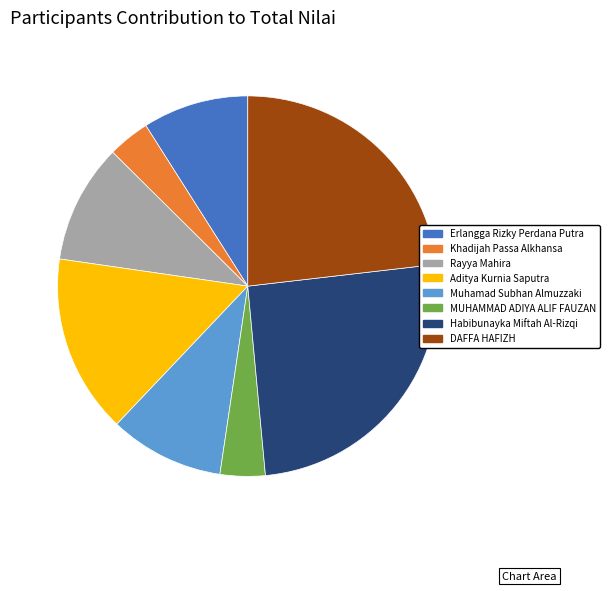

Combined, do Aditya Kurnia Saputra and Muhamad Subhan Almuzzaki account for over 50%?

No